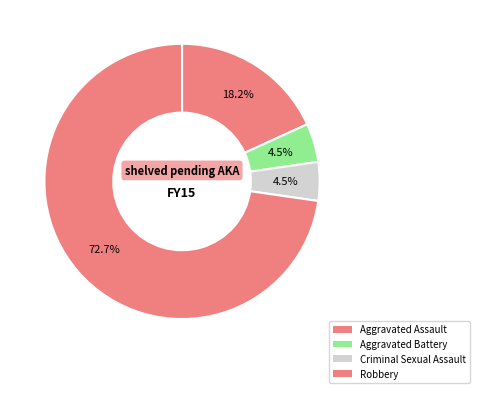

How many slices are in this pie chart?

4